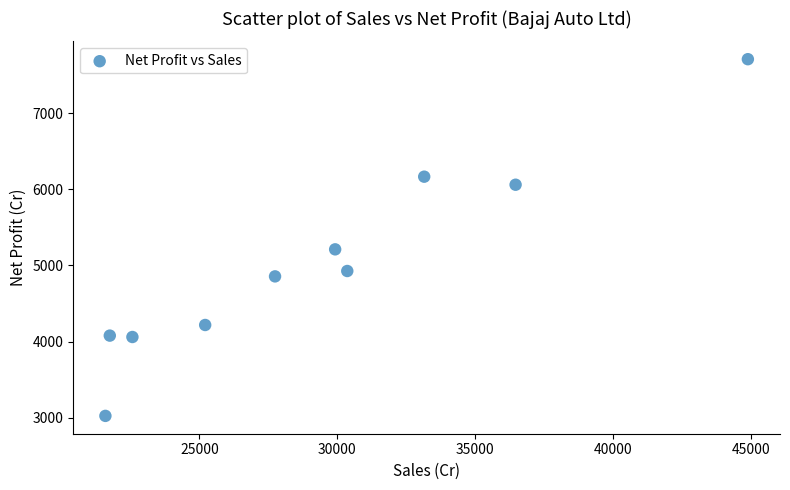

What Y value in the scatter plot is closest to 5366?

5211.9